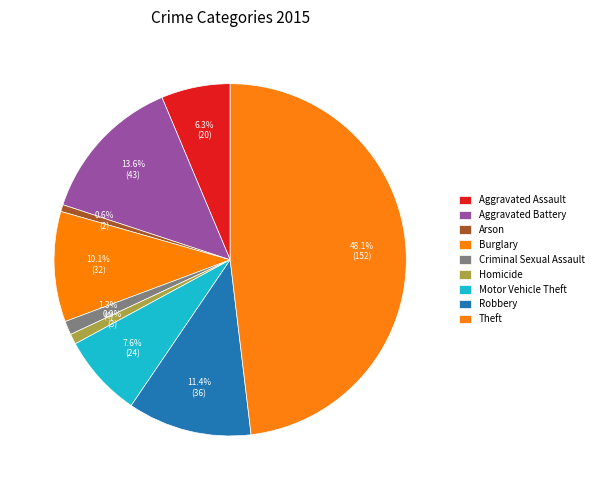

Between Aggravated Assault and Motor Vehicle Theft, which is larger?

Motor Vehicle Theft